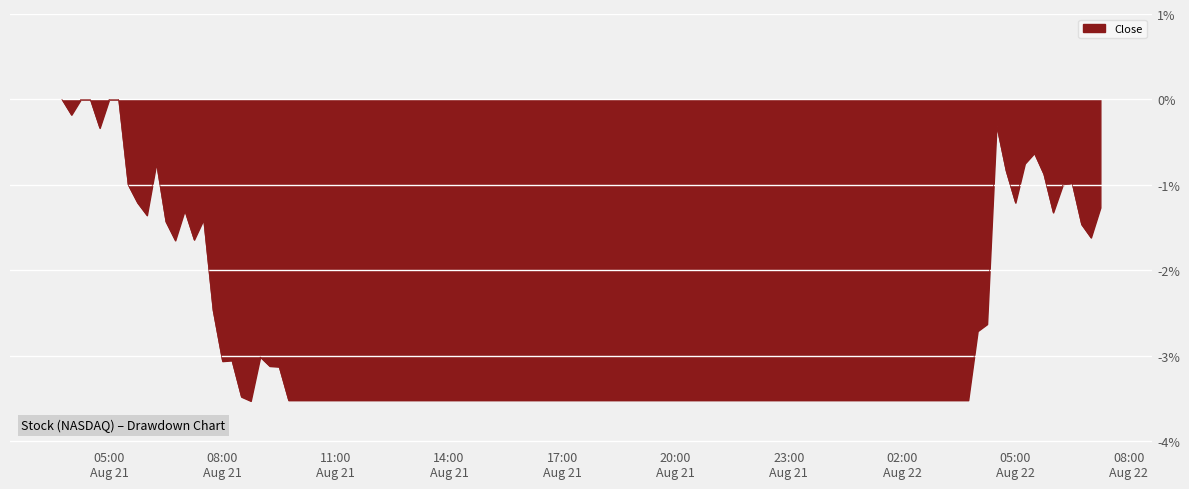

What is the difference between the maximum and minimum values?

3.5